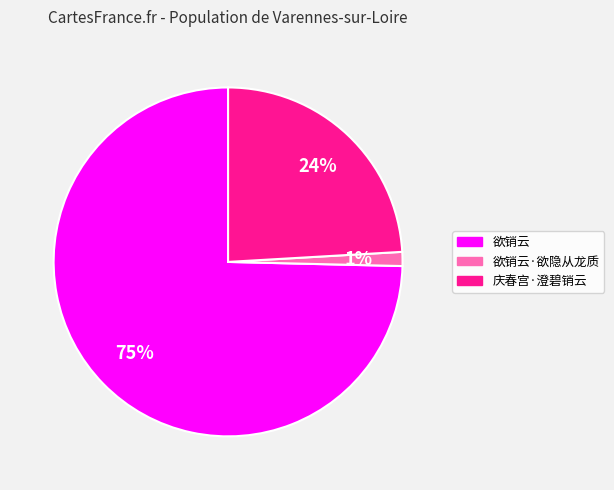

Is there any slice that represents more than half of the pie?

Yes